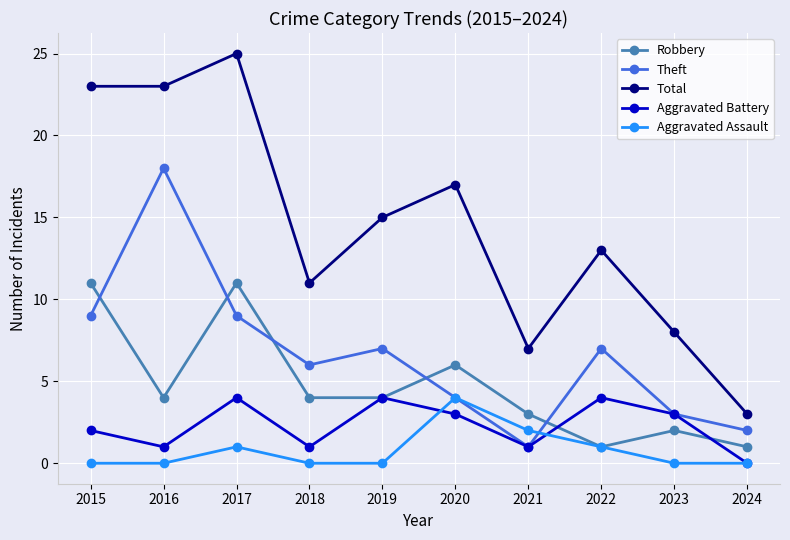

Is it true that Theft equals 9 at 2017?

True